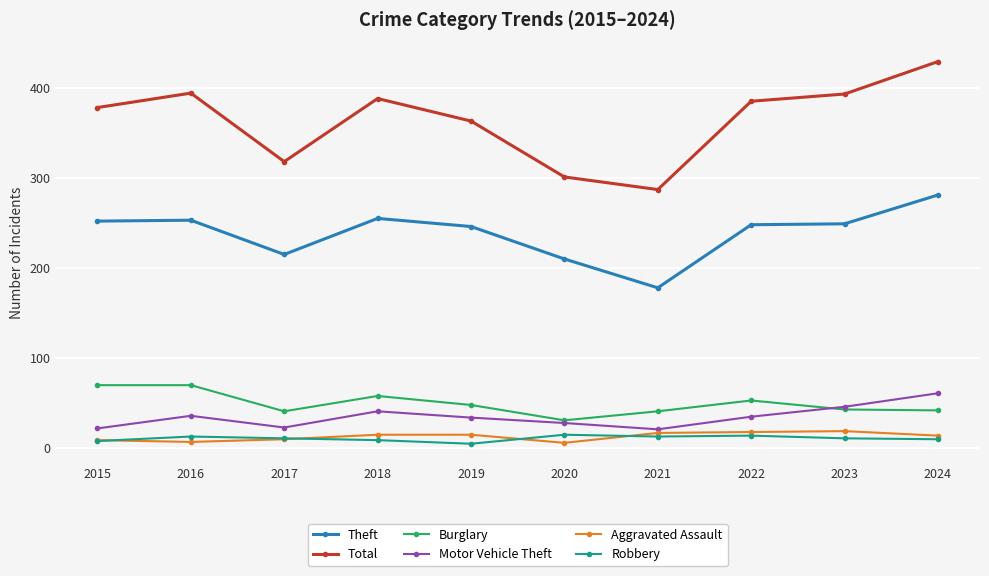

How many values in the Burglary series are below 48?

5